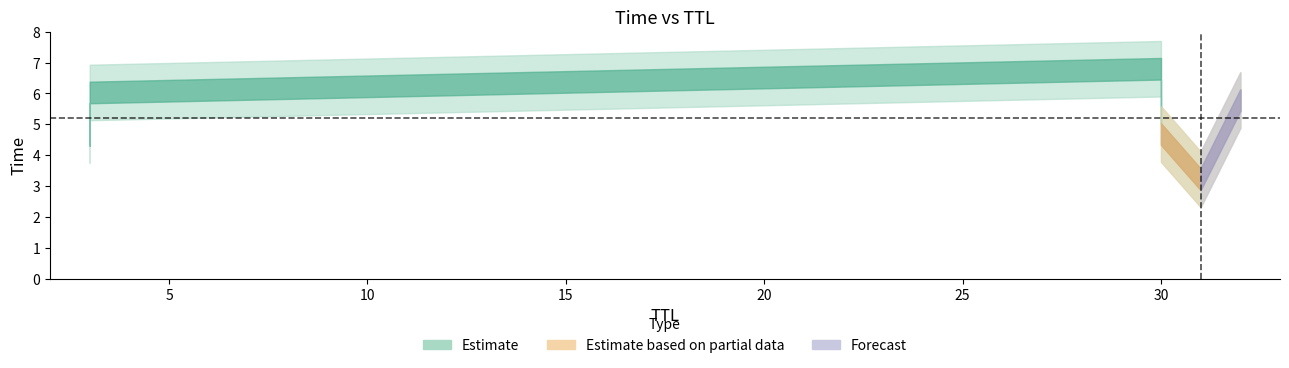

Which label corresponds to the smallest value in the chart?

31